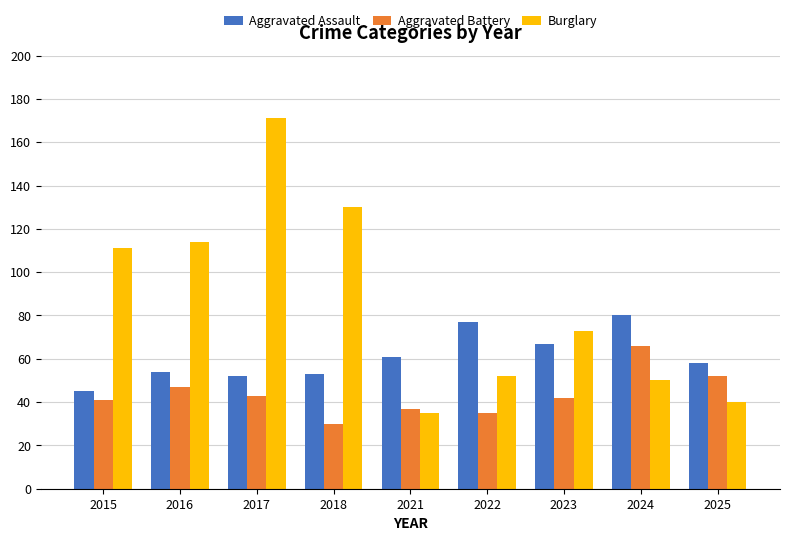

The value of Aggravated Battery at 2023 is 42. True or false?

True